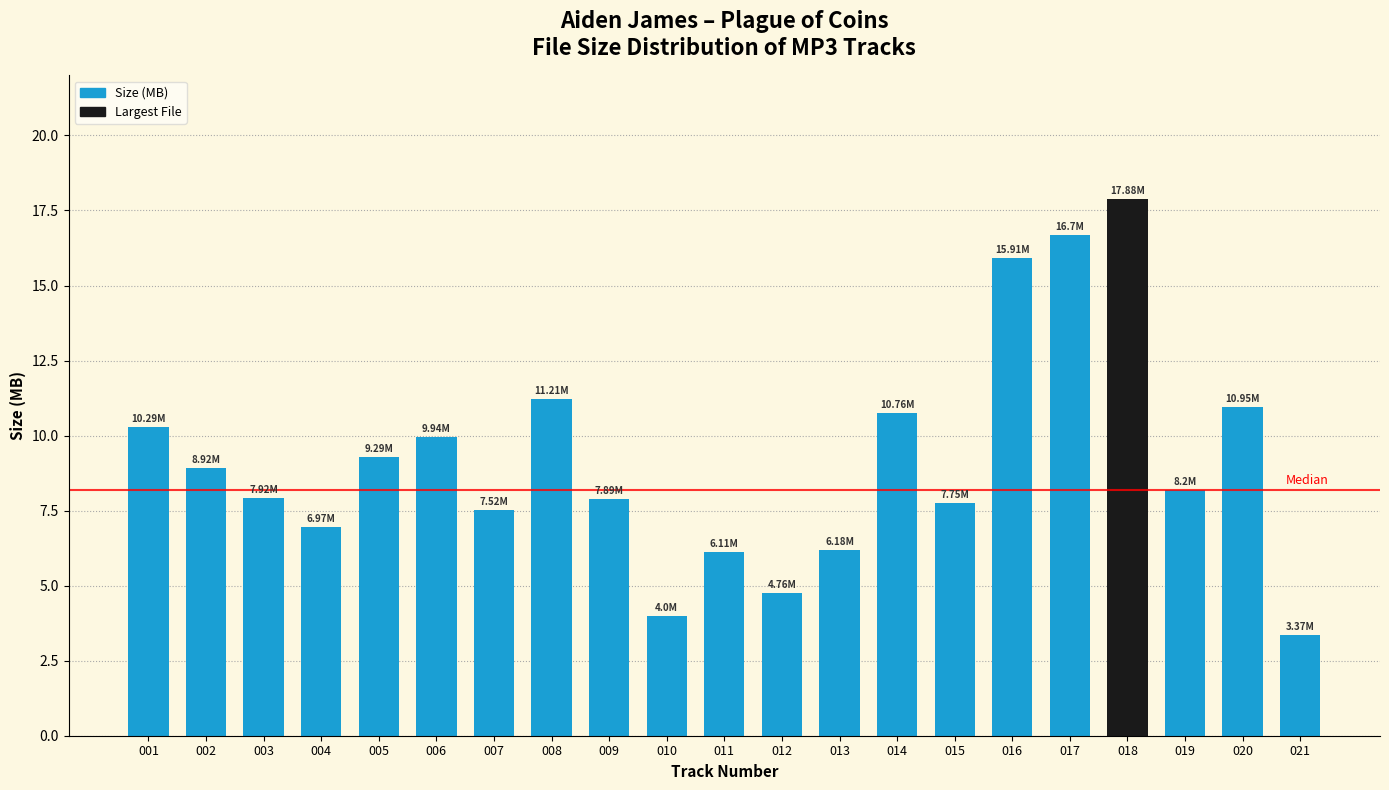

Where does the data first go above 8?

001